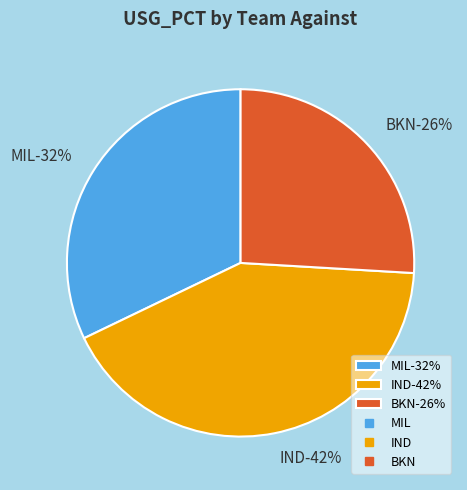

What percentage is the MIL slice, to the nearest percent?

32%